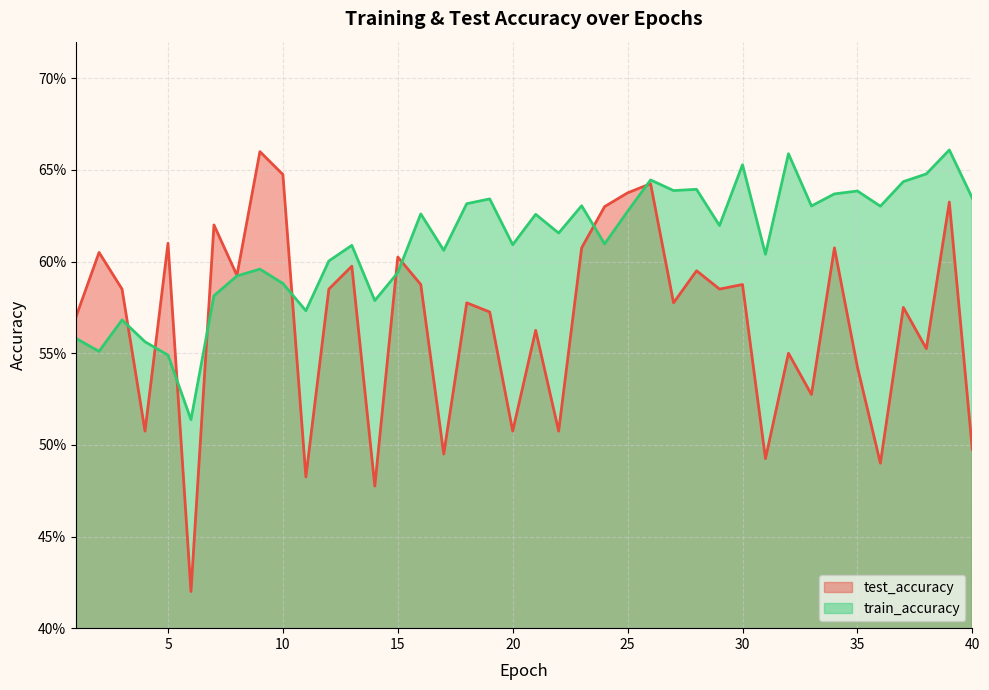

Which category has the lowest value in the train_accuracy series?

6